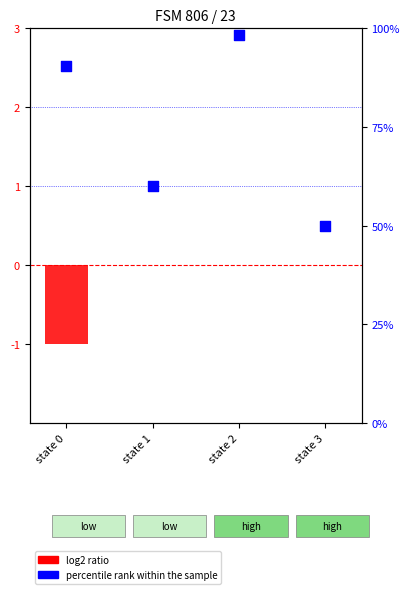

Which series has the largest total across all categories?

percentile rank within the sample